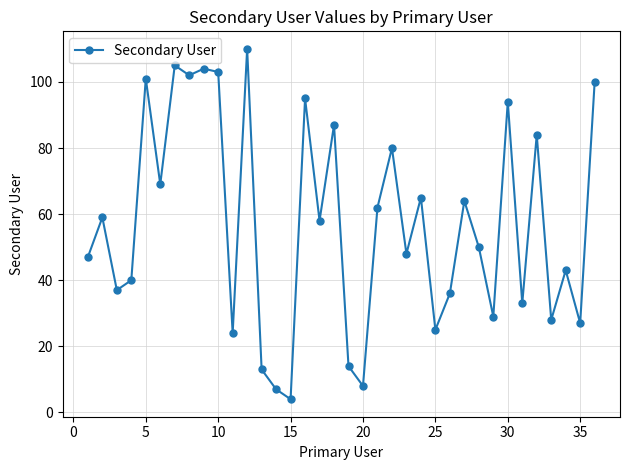

What is the difference between the maximum and minimum values?

106